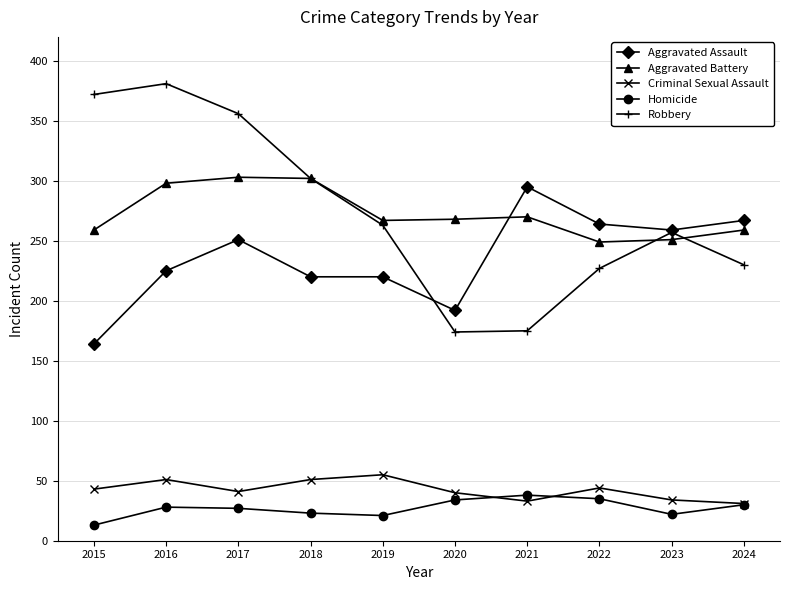

How many categories are shown in the chart?

10